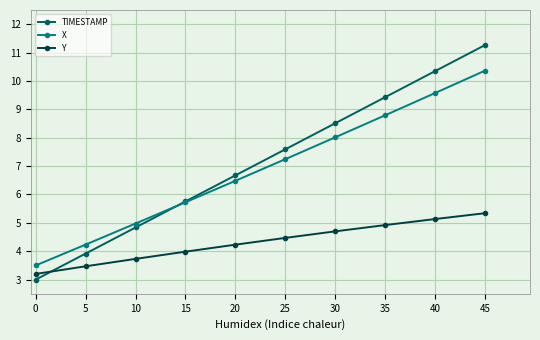

Which series has the widest spread of values?

TIMESTAMP